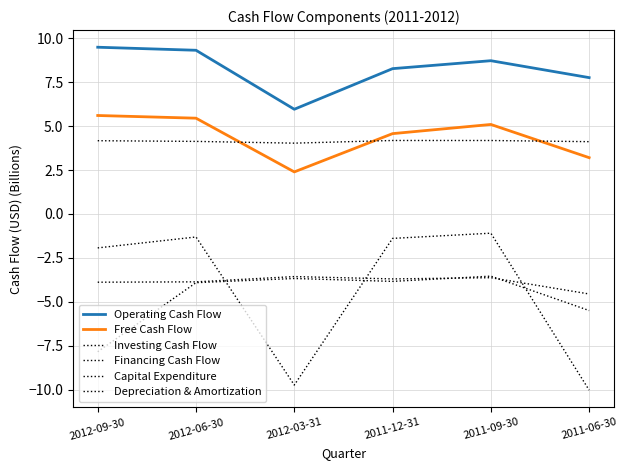

How many lines are shown in the chart?

6